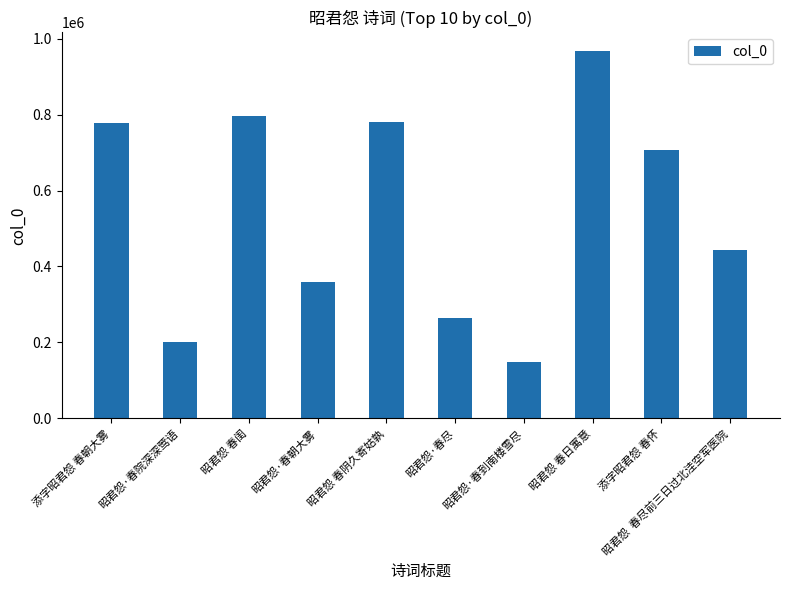

True or false: the data shows 208153 at 昭君怨·春到南楼雪尽.

False